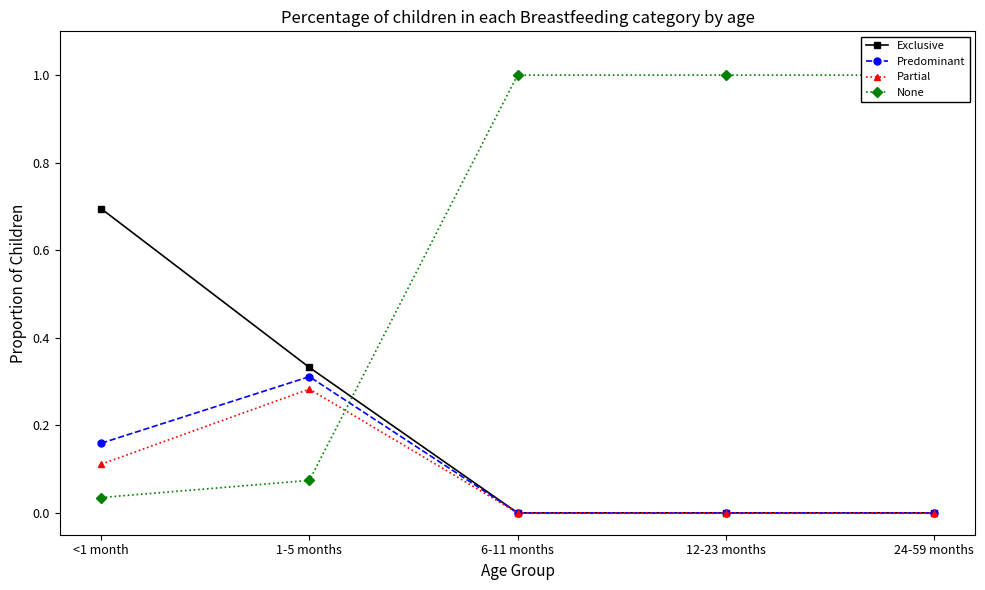

True or false: Predominant has a value of 0.2 at 12-23 months.

False